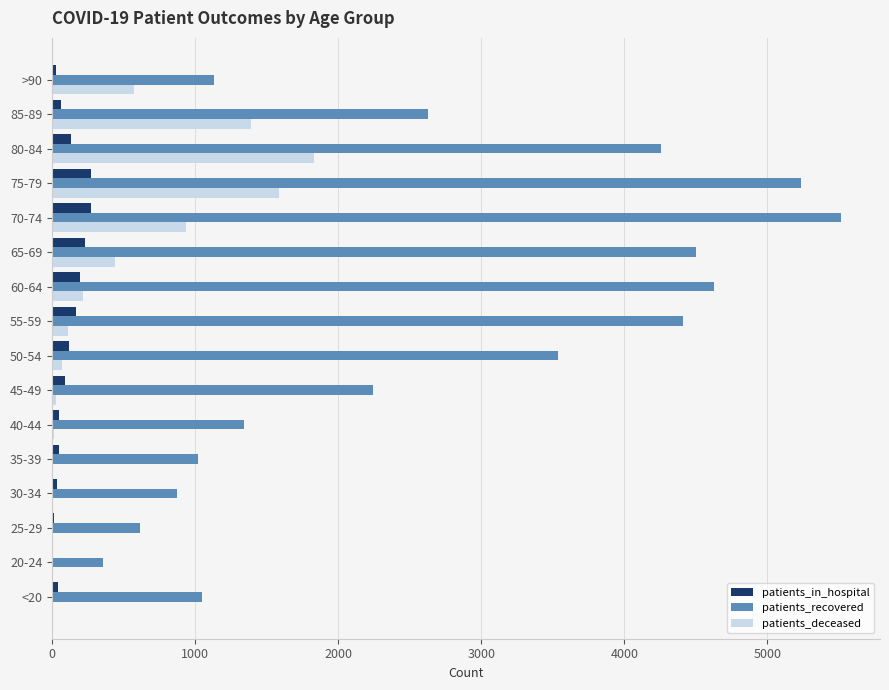

Is the value of patients_recovered at >90 greater than the value of patients_deceased at 50-54?

Yes